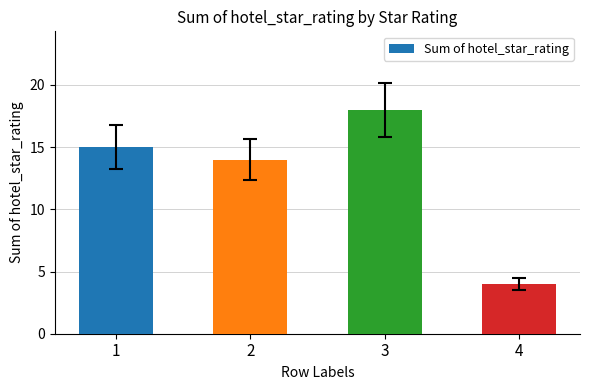

What is the value of the 2nd bar from the left?

14